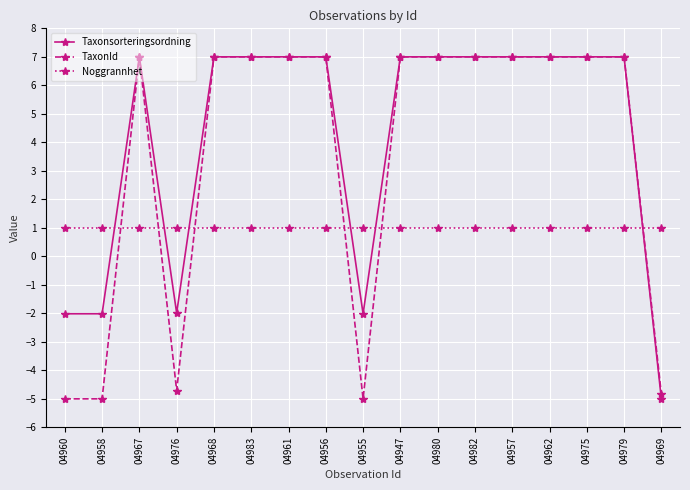

How many values in TaxonId are above zero?

12